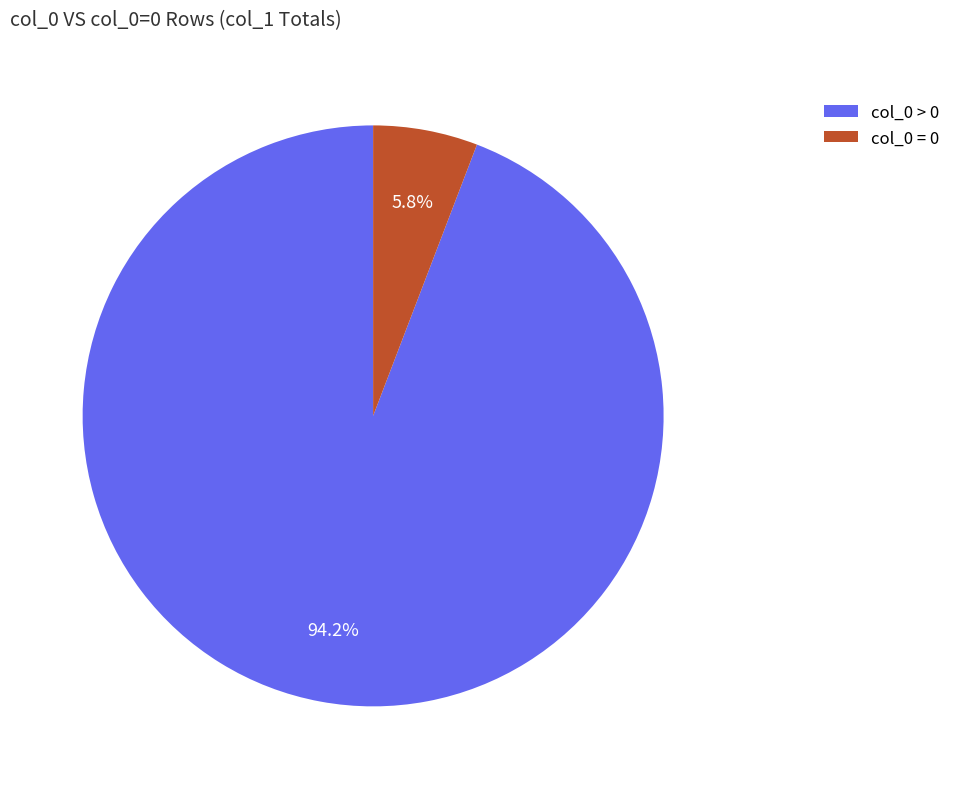

To the nearest percent, what is the average slice percentage?

50%